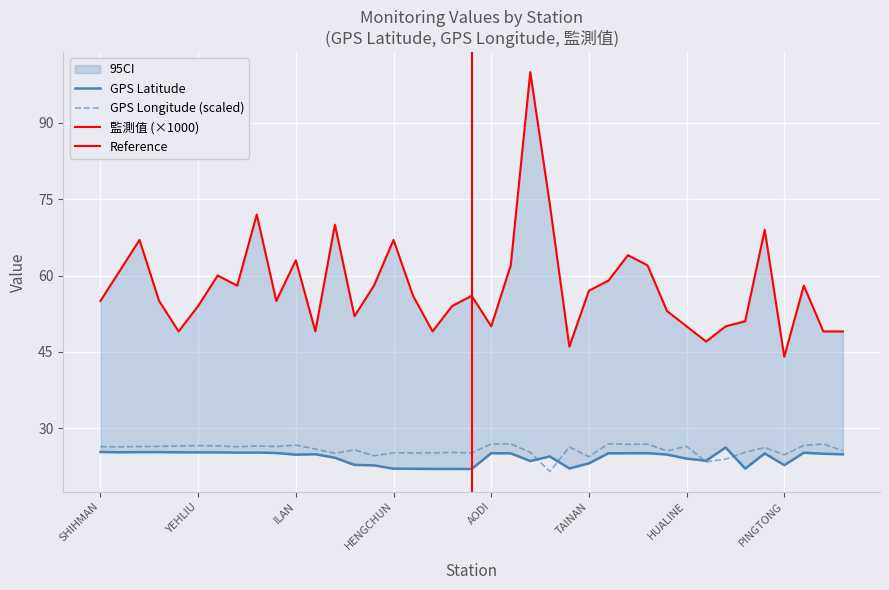

Between ILAN and HUALINE, which is larger?

ILAN